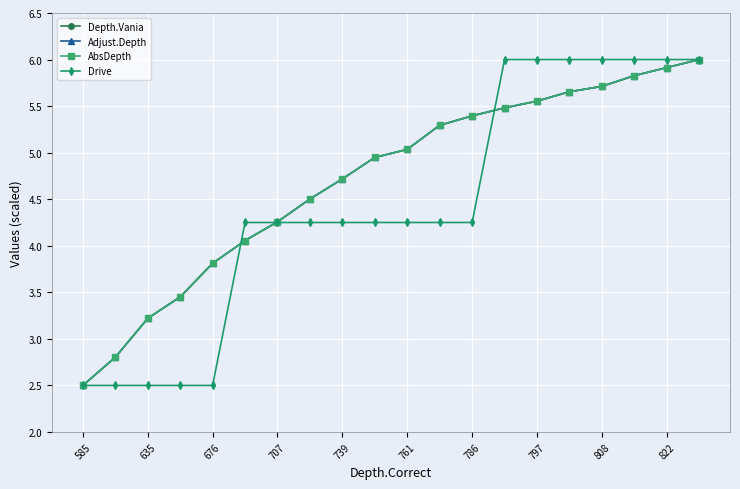

Does the chart have visible grid lines?

Yes